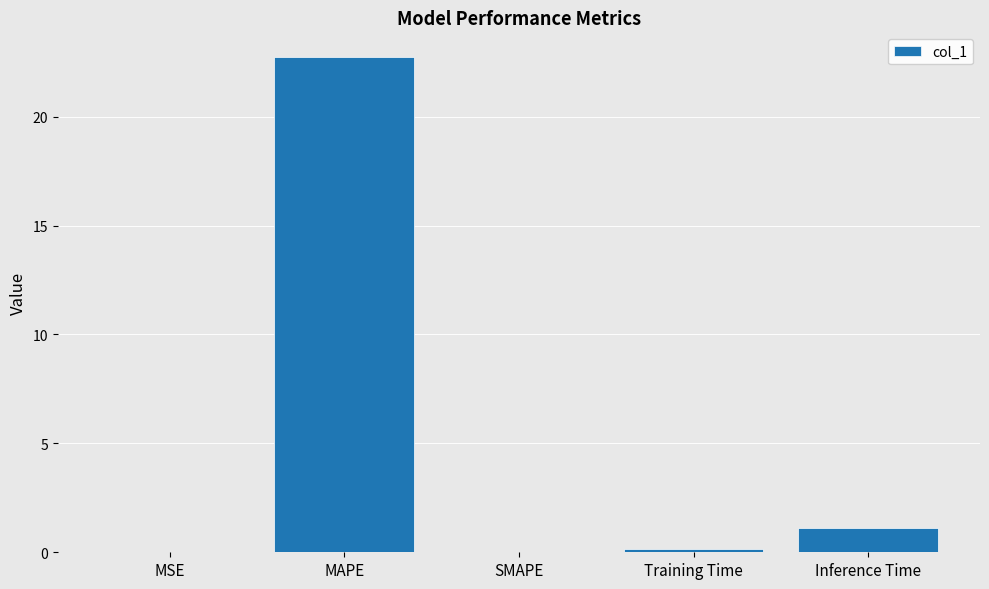

At which category does the chart reach its peak across all series?

MAPE